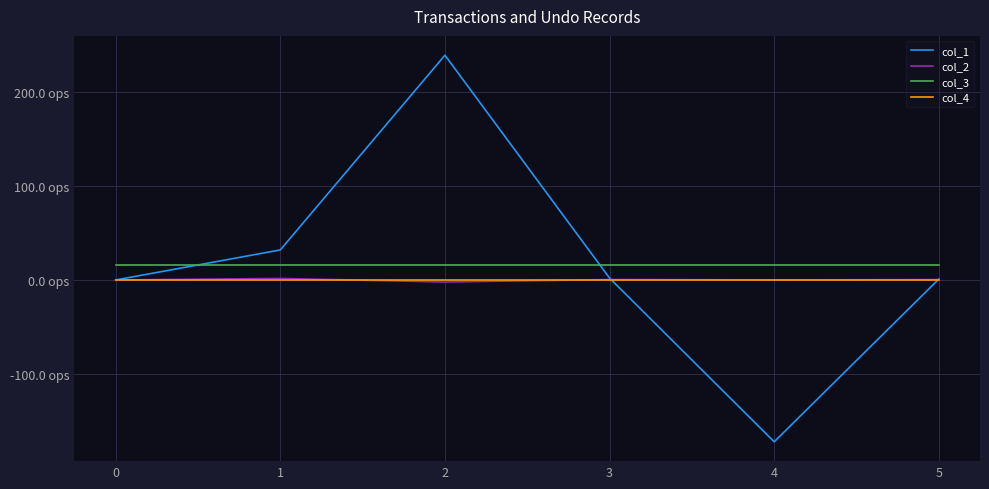

At which category does the chart reach its minimum across all series?

4